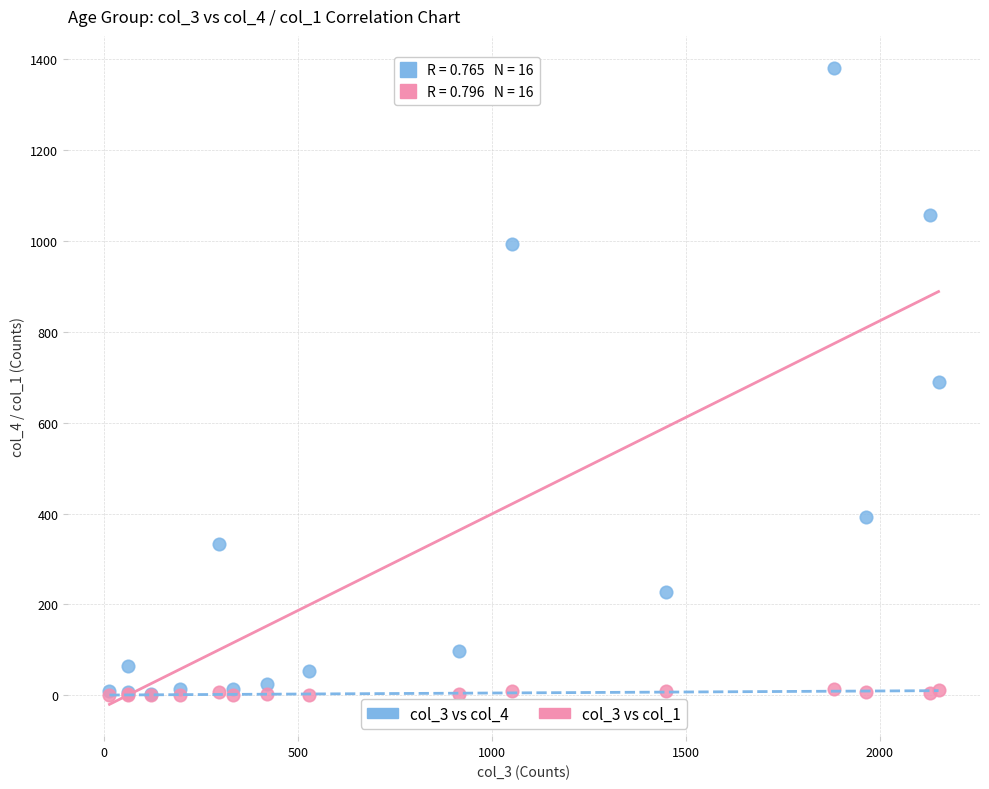

What are all the series names shown in the legend?

col_3 vs col_4, col_3 vs col_1